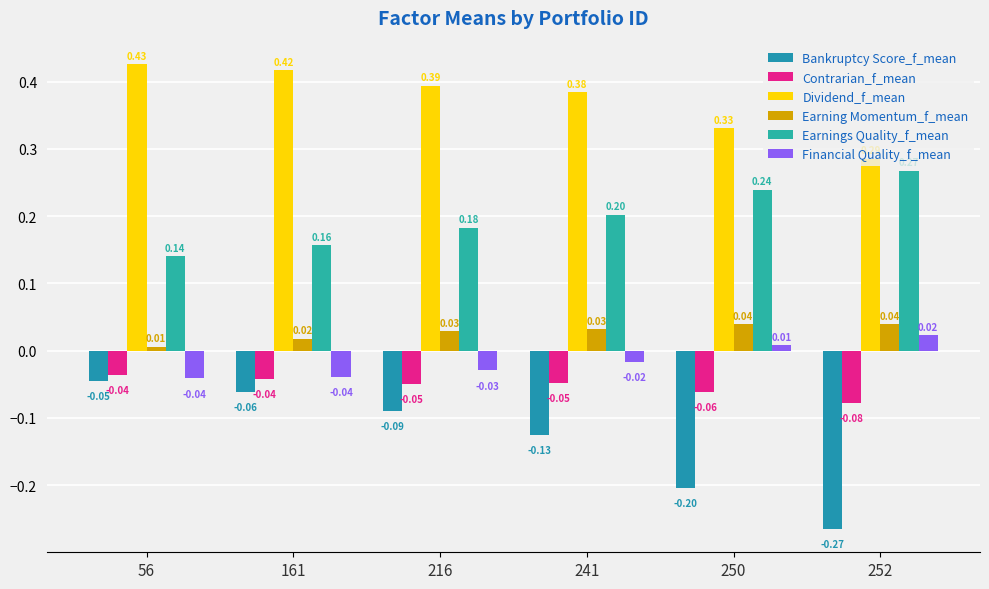

List the labels in order of Bankruptcy Score_f_mean value, largest first.

56, 161, 216, 241, 250, 252